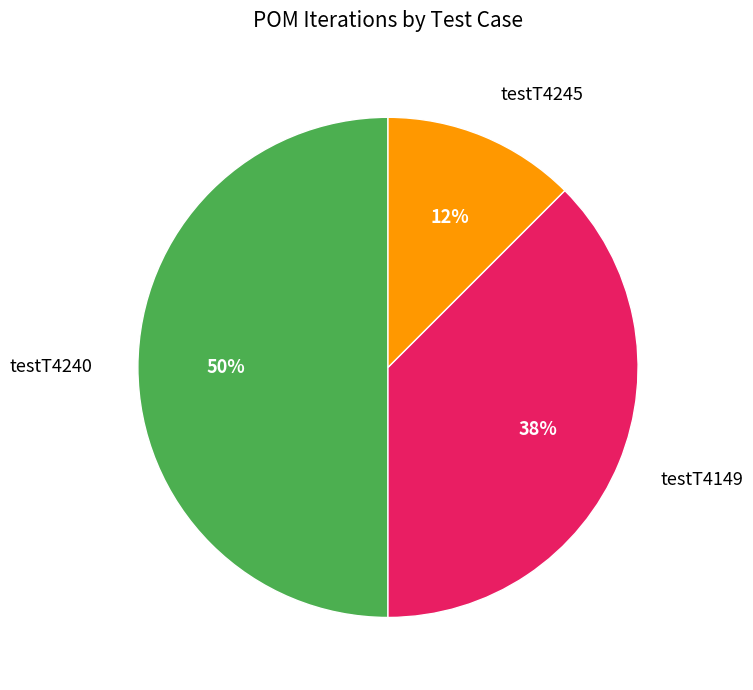

Rank the categories by value from highest to lowest.

testT4240, testT4149, testT4245